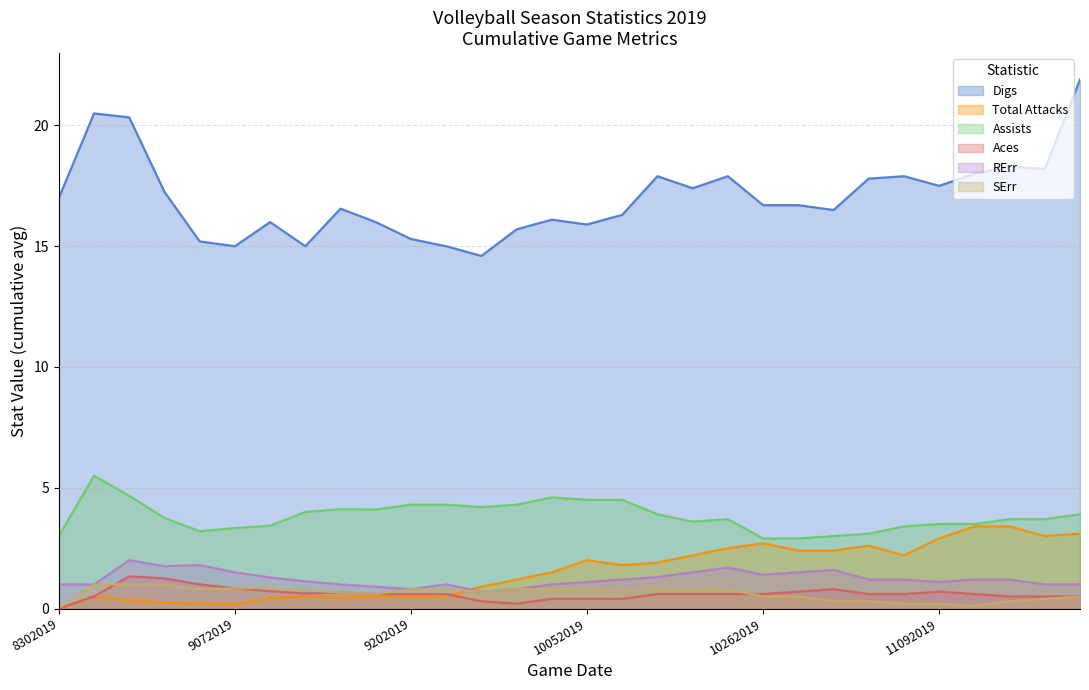

How many times do RErr and Total Attacks cross each other?

1